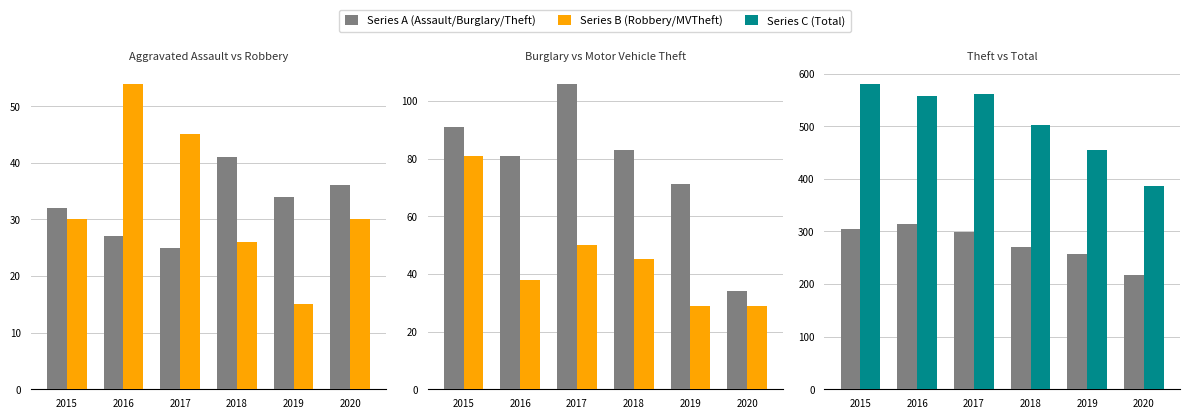

How many bars are there in total?

36